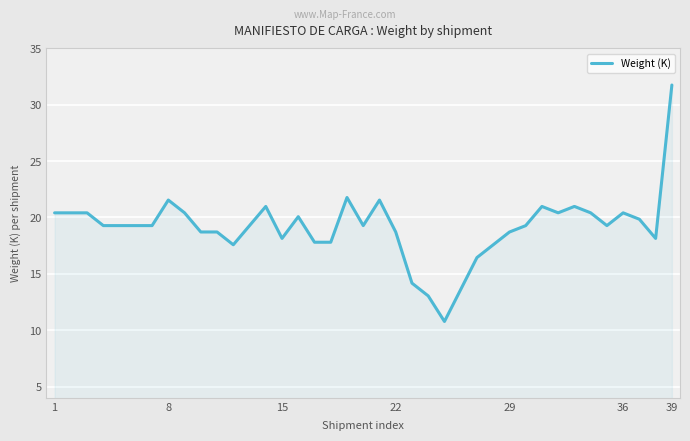

What is the greatest value displayed?

31.8